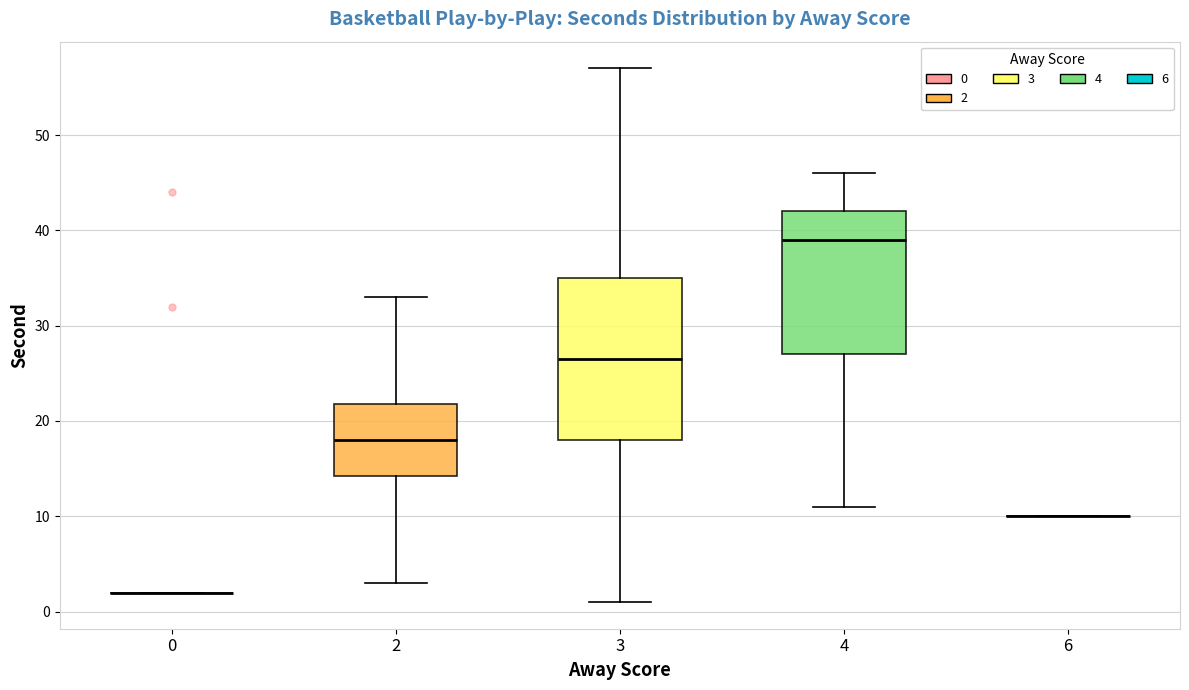

Reading left to right, read every box against the y-axis: the position of its median line, the range the box covers, and the ends of its whiskers. The values are not printed on the chart, so give them approximately, as read against the axis.

0: box collapsed to a line at 2, whiskers 2 to 2
2: median 18, box 14 to 22, whiskers 3 to 33
3: median 27, box 18 to 35, whiskers 1 to 57
4: median 39, box 27 to 42, whiskers 11 to 46
6: box collapsed to a line at 10, whiskers 10 to 10